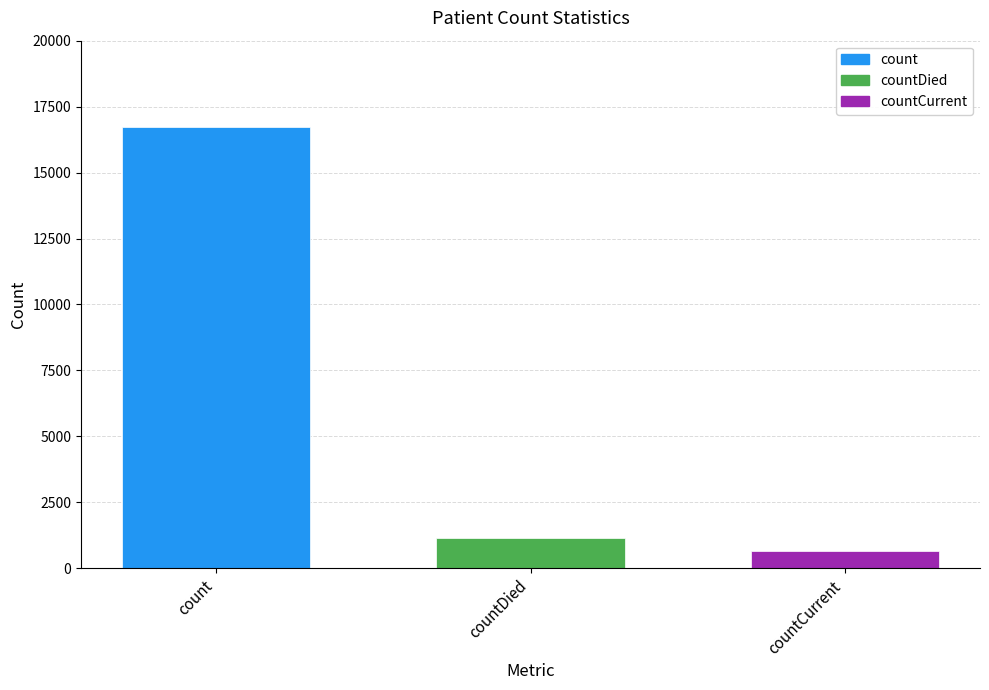

How many series are shown in this chart?

1